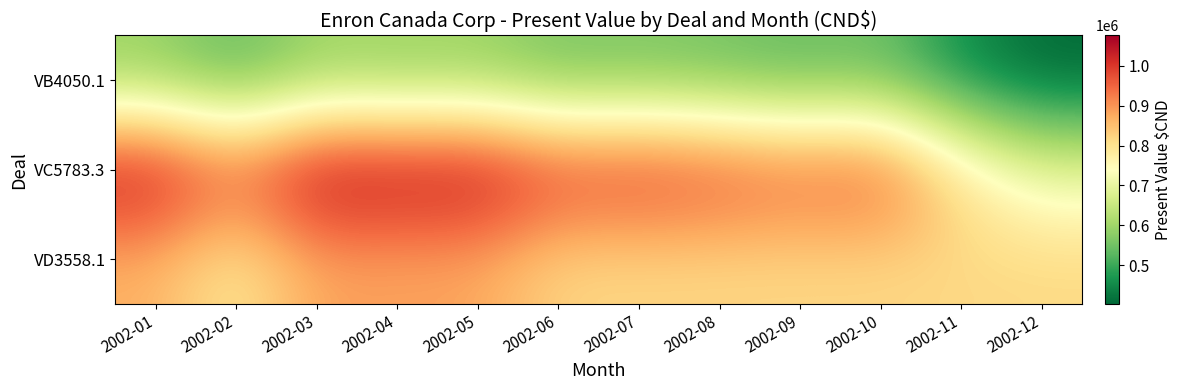

At which category is the sum across all series the highest?

2002-03